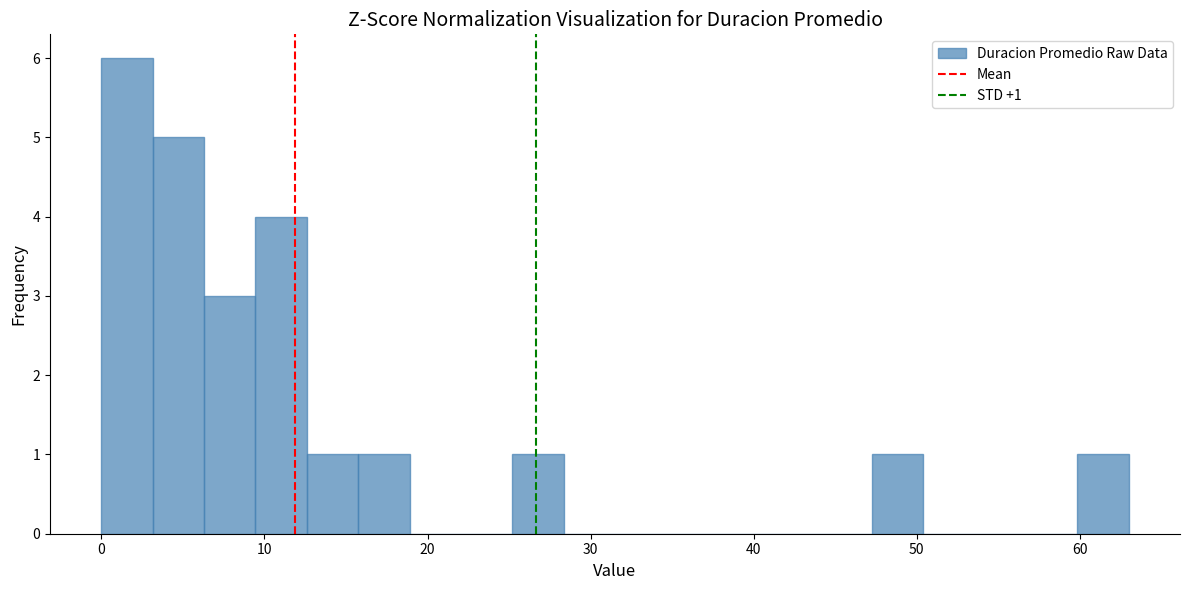

Around what value on the x-axis is the tallest bar? Give the approximate position of its centre, as read against the axis.

2